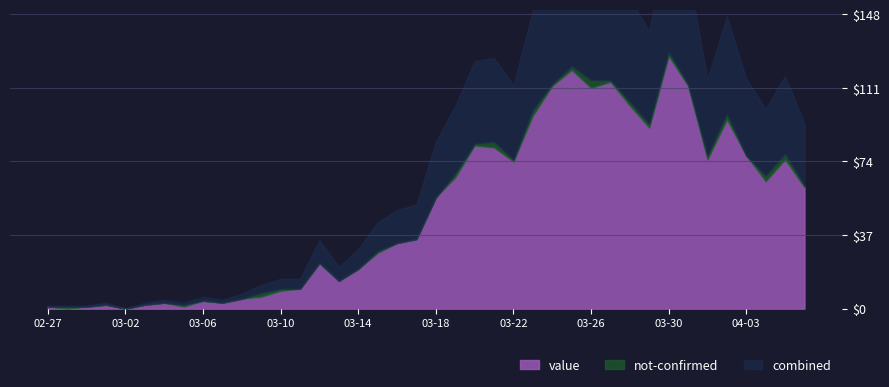

After their last crossing, which series has the higher values: value or not-confirmed?

value